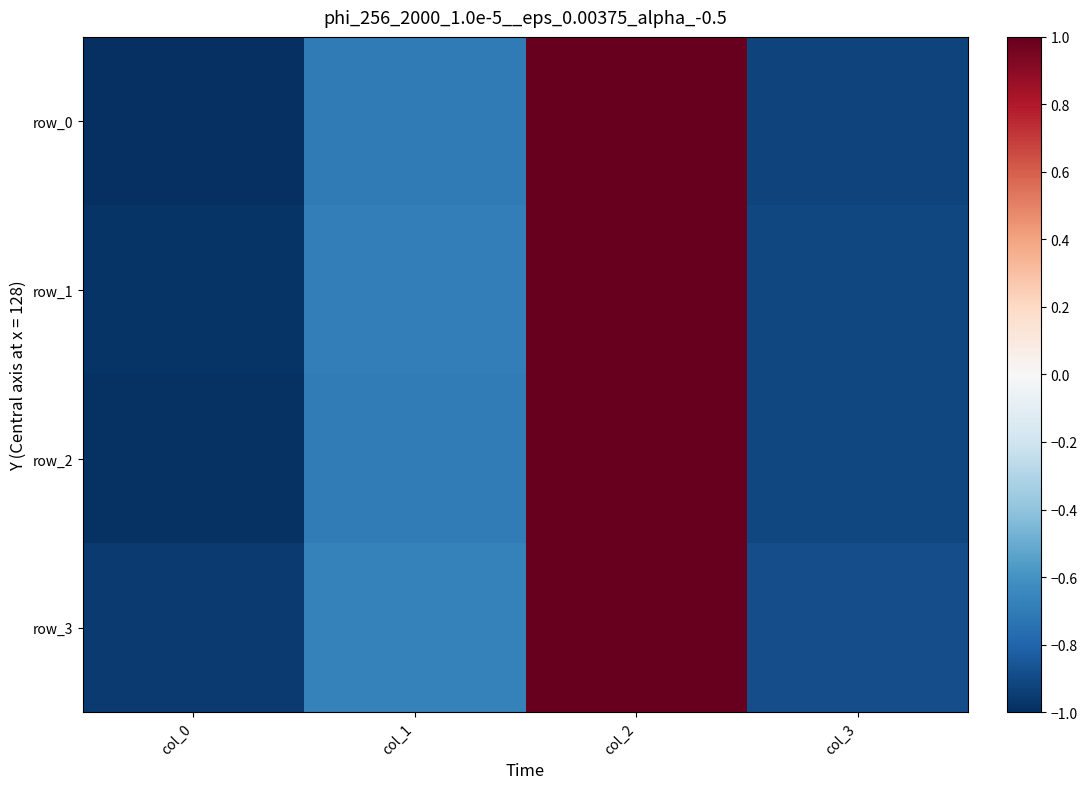

At which category is the sum across all series the highest?

col_2